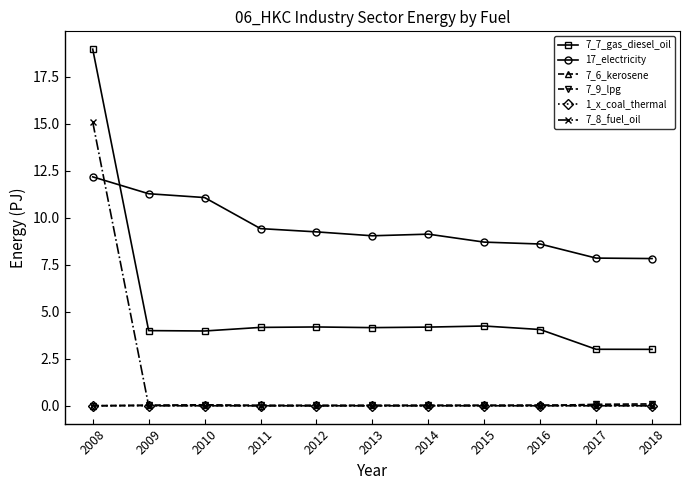

True or false: 1_x_coal_thermal has more than 1 interior local peaks.

True